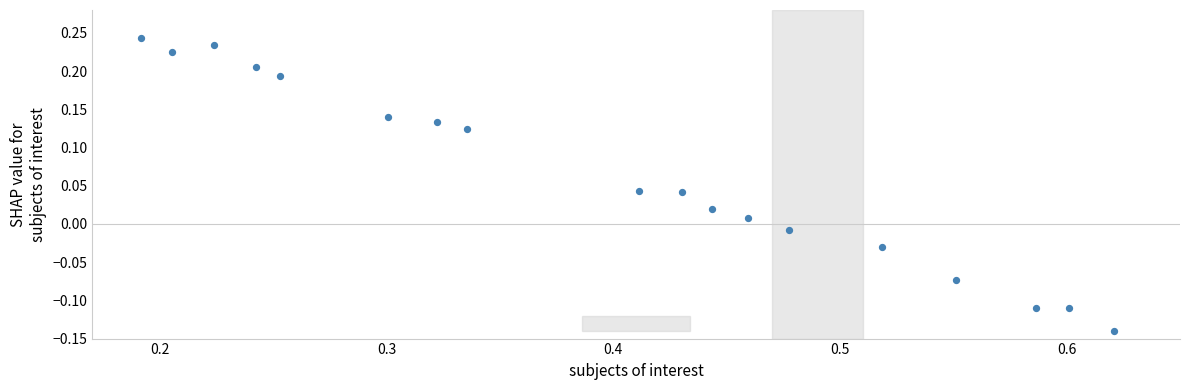

What is the range of Y values (max minus min)?

0.4